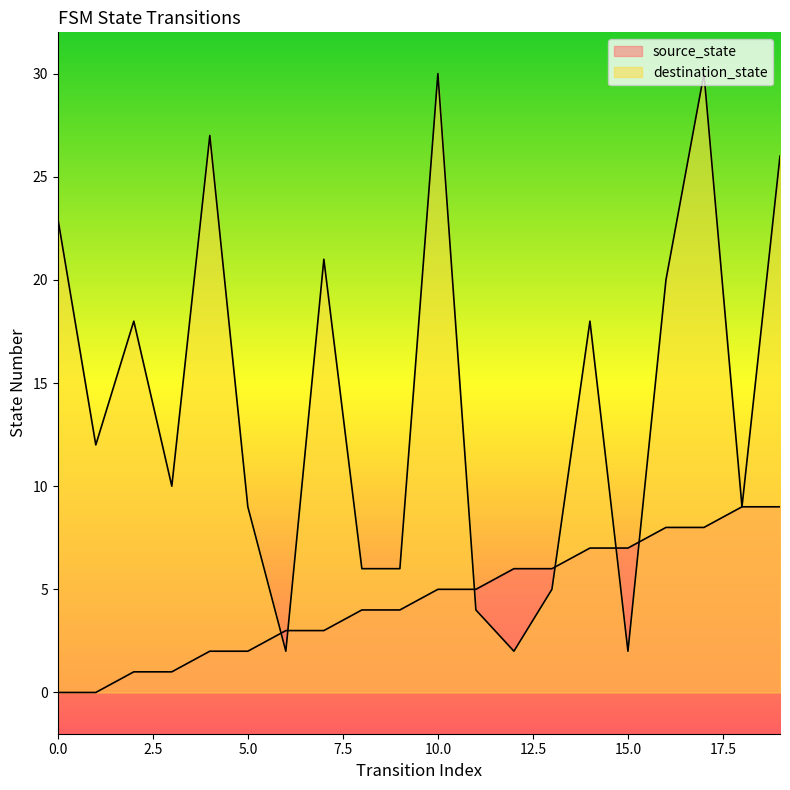

How many series are shown in this chart?

2